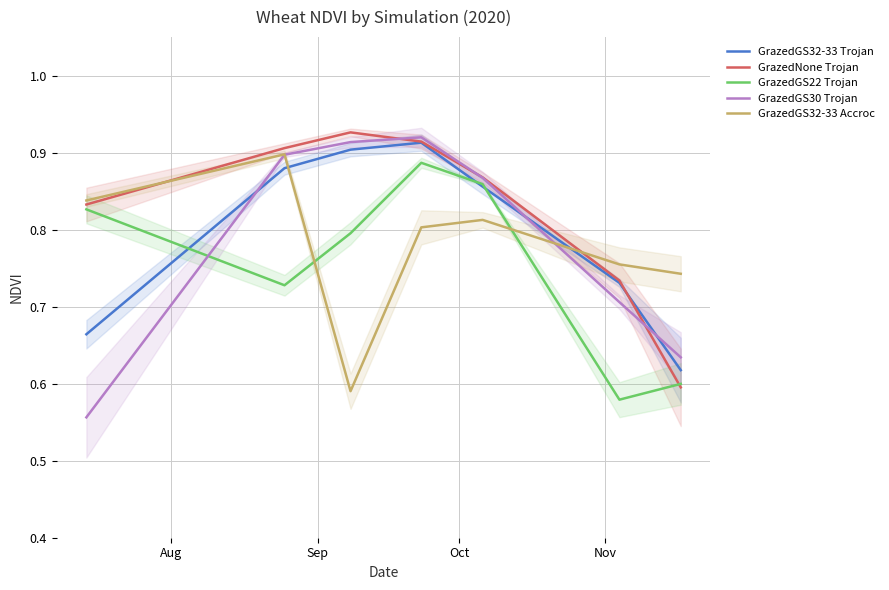

How many times do GrazedGS32-33 Accroc and GrazedGS32-33 Trojan cross each other?

2